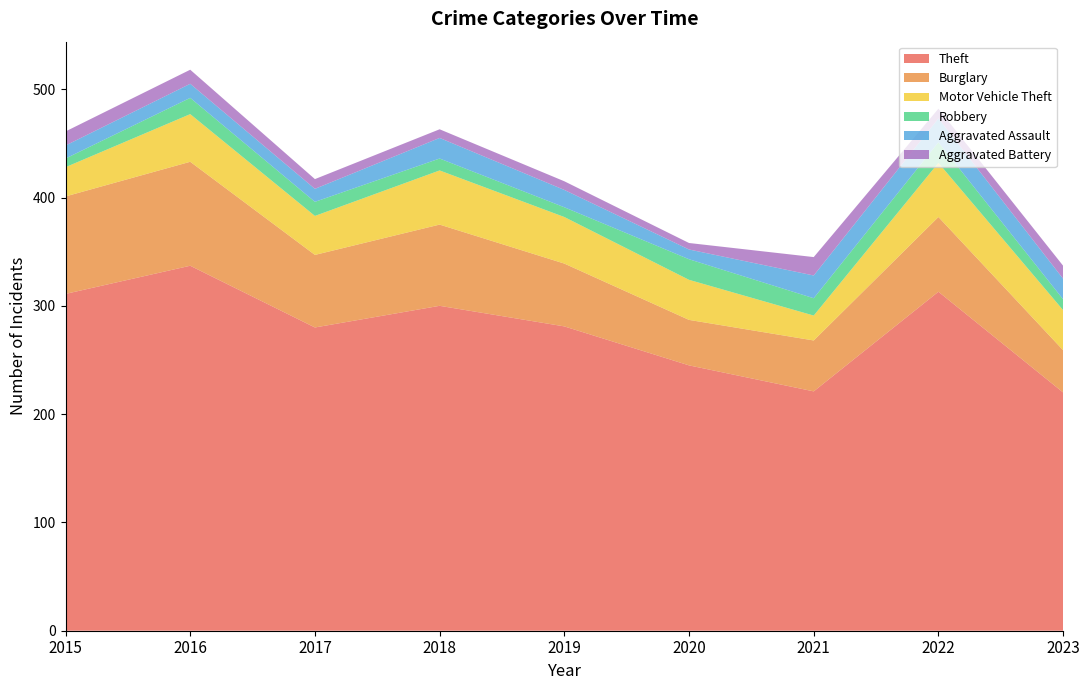

Reading left to right, list all the values displayed in this chart.

Theft: 2015=311	2016=337	2017=280	2018=300	2019=281	2020=245	2021=221	2022=313	2023=220
Burglary: 2015=90	2016=96	2017=67	2018=75	2019=58	2020=42	2021=47	2022=69	2023=39
Motor Vehicle Theft: 2015=27	2016=44	2017=36	2018=50	2019=43	2020=37	2021=23	2022=50	2023=37
Robbery: 2015=8	2016=15	2017=13	2018=11	2019=9	2020=19	2021=16	2022=19	2023=10
Aggravated Assault: 2015=12	2016=13	2017=12	2018=19	2019=16	2020=9	2021=21	2022=22	2023=19
Aggravated Battery: 2015=13	2016=13	2017=9	2018=8	2019=8	2020=6	2021=17	2022=9	2023=12